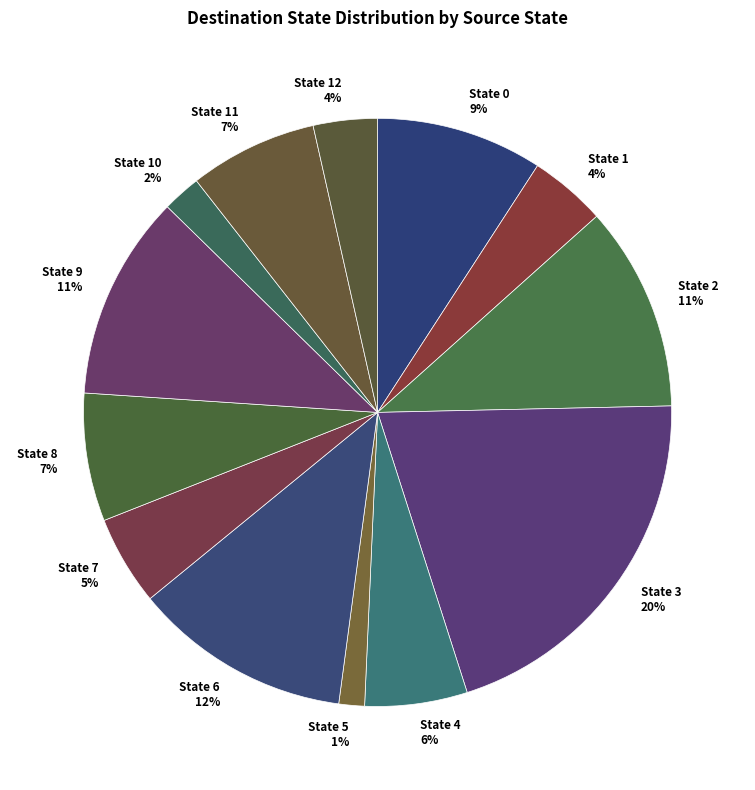

Does State 1 account for over 50% of the chart?

No